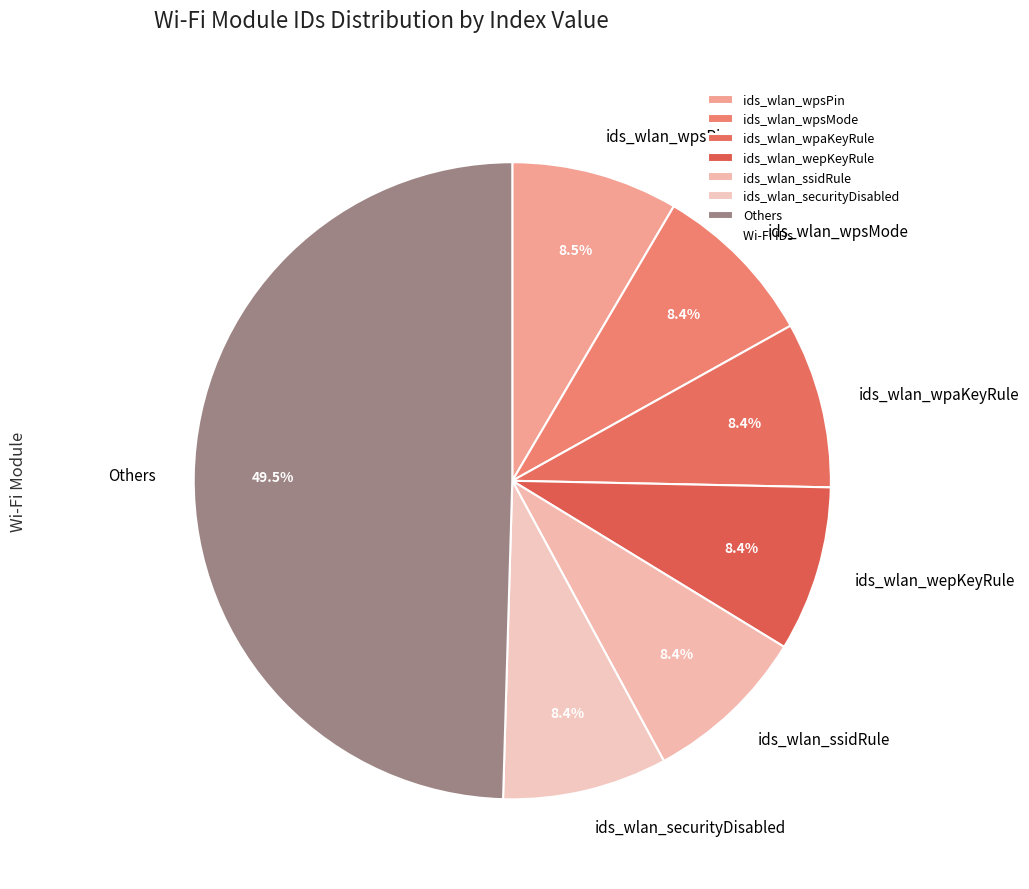

Does ids_wlan_wepKeyRule account for over 50% of the chart?

No